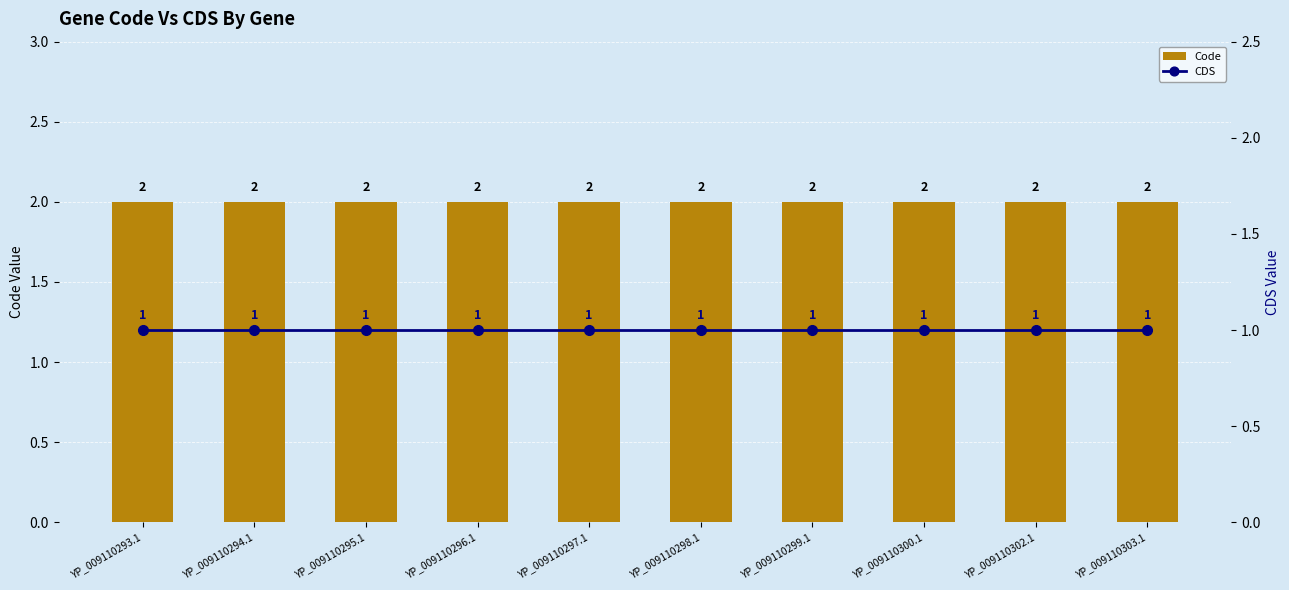

Is the value of CDS at YP_009110299.1 greater than the value of Code at YP_009110300.1?

No